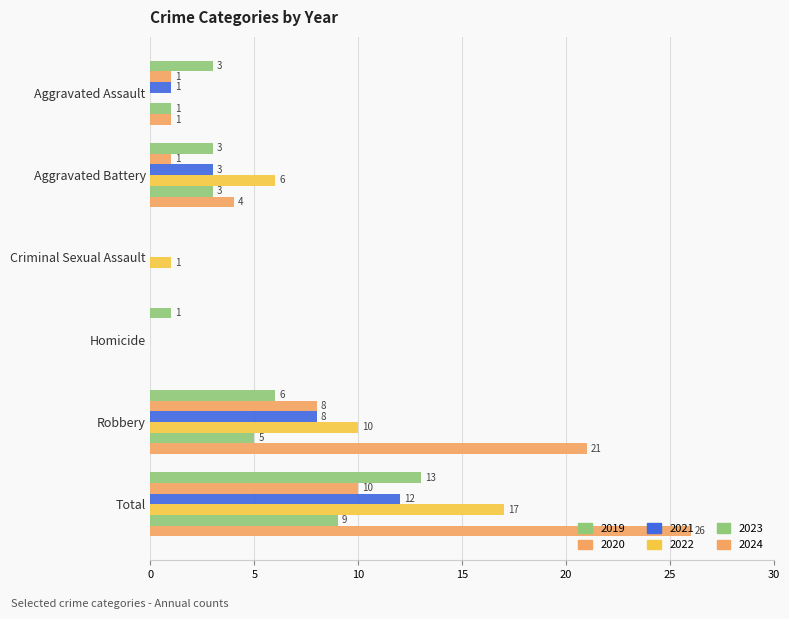

What is the difference between the maximum and minimum values in the 2021 series?

12